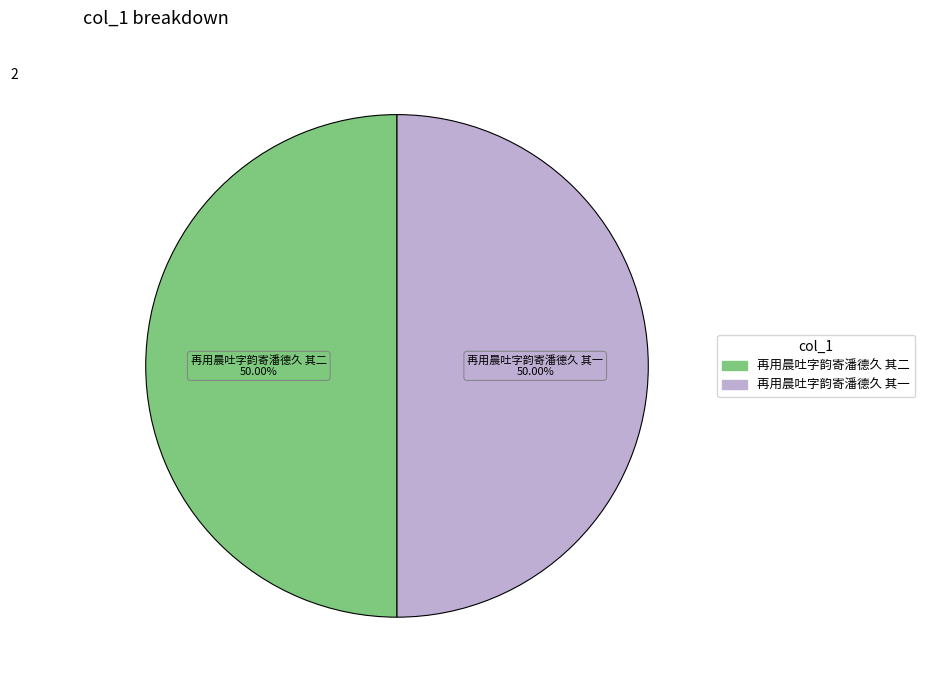

Approximately how many times larger is the value at 再用晨吐字韵寄潘德久 其一 compared to 再用晨吐字韵寄潘德久 其二?

1.0